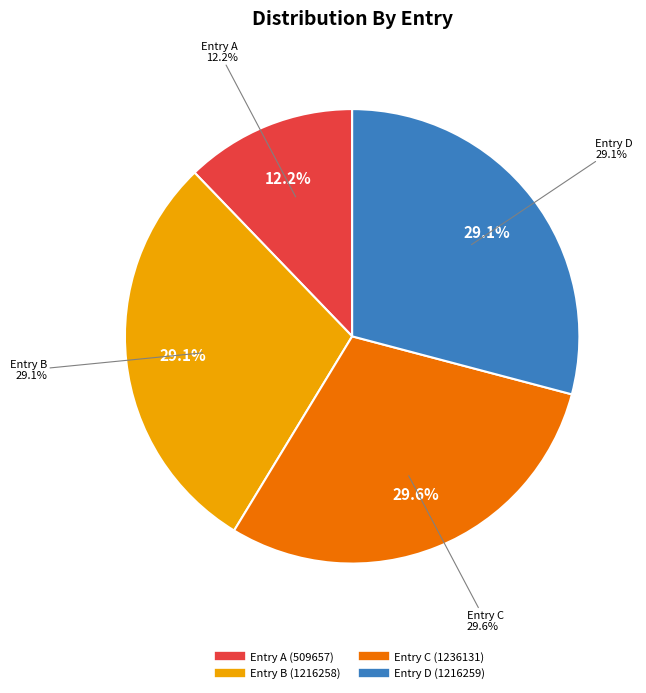

The 题刘中守佥宪为闽海宪史马谦叔赋二首 其一 slice represents 41% of the pie. True or false?

False